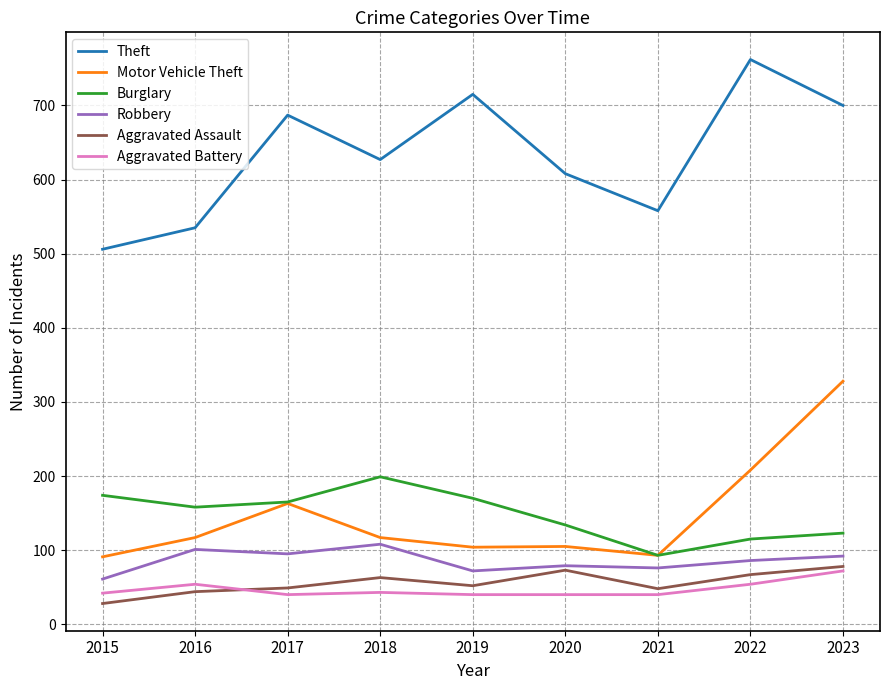

Which series changed the most between 2015 and 2023?

Motor Vehicle Theft